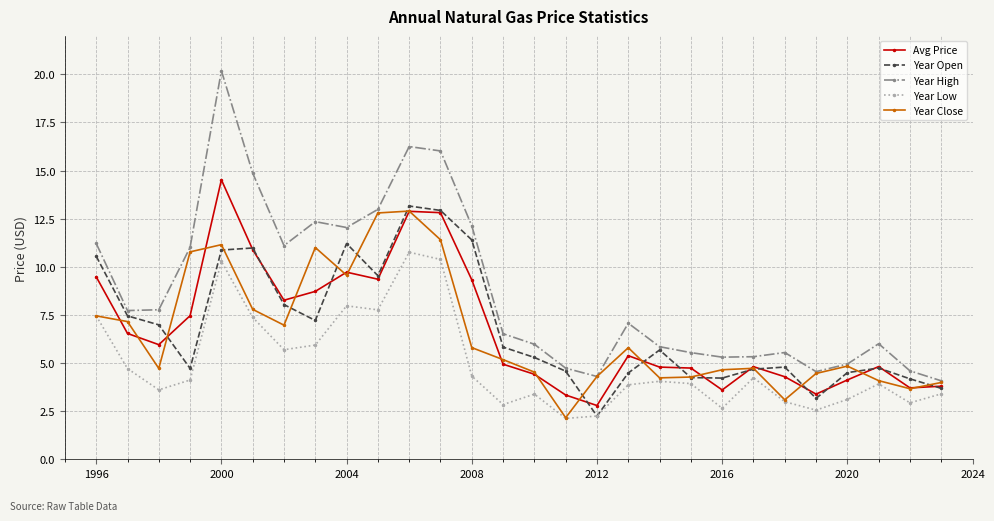

At how many categories does at least one series exceed 10?

11